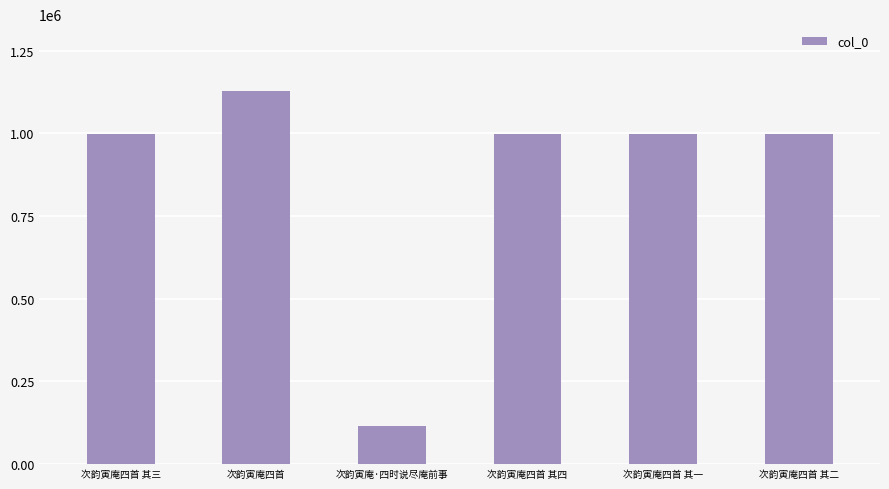

What position from the right is 次韵寅庵四首 其二?

1